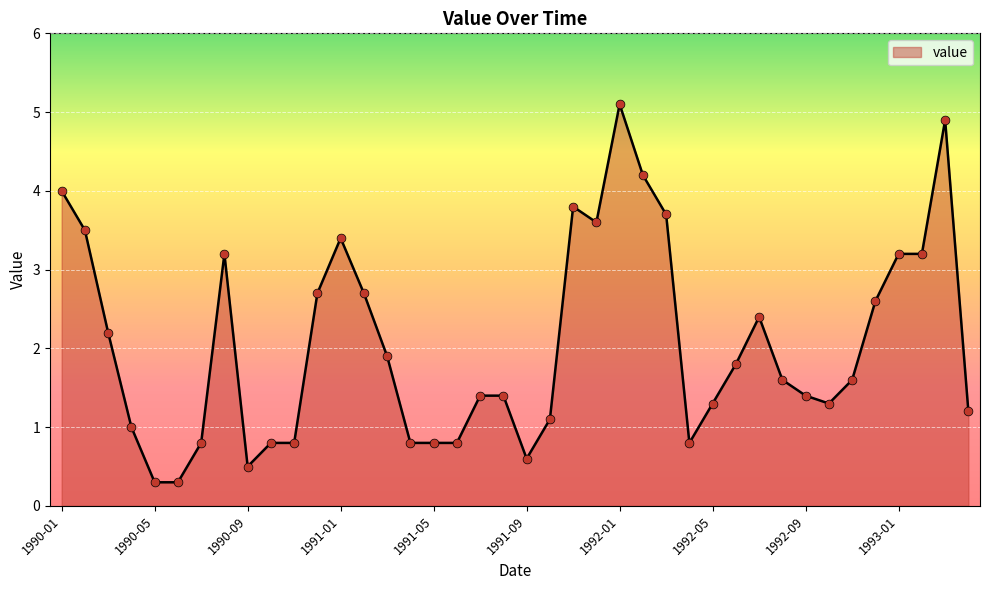

What is the smallest value displayed?

0.3